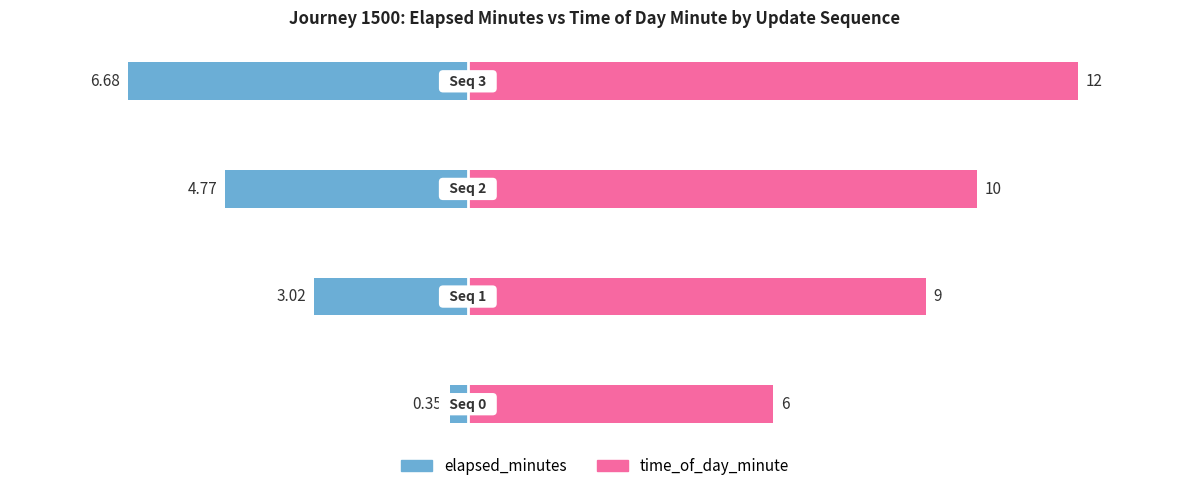

How many bars are there in total?

8